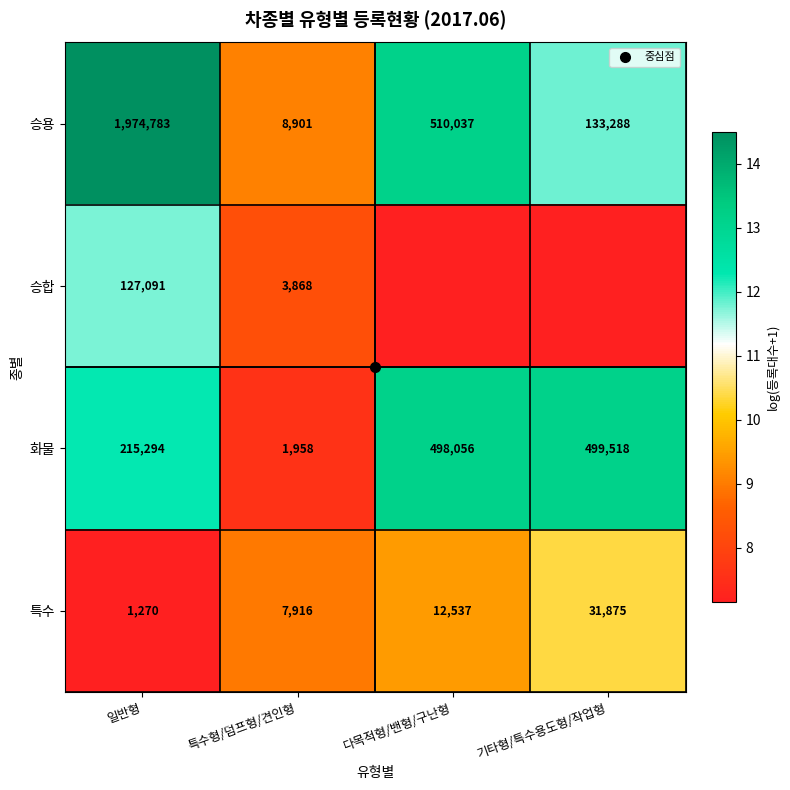

What is the difference between the second highest and second lowest values in the 승용 series?

1.3